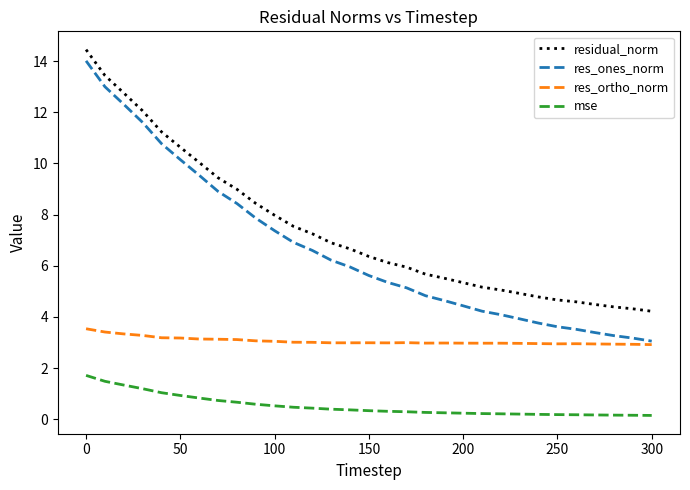

True or false: res_ortho_norm and mse intersect in this chart.

False